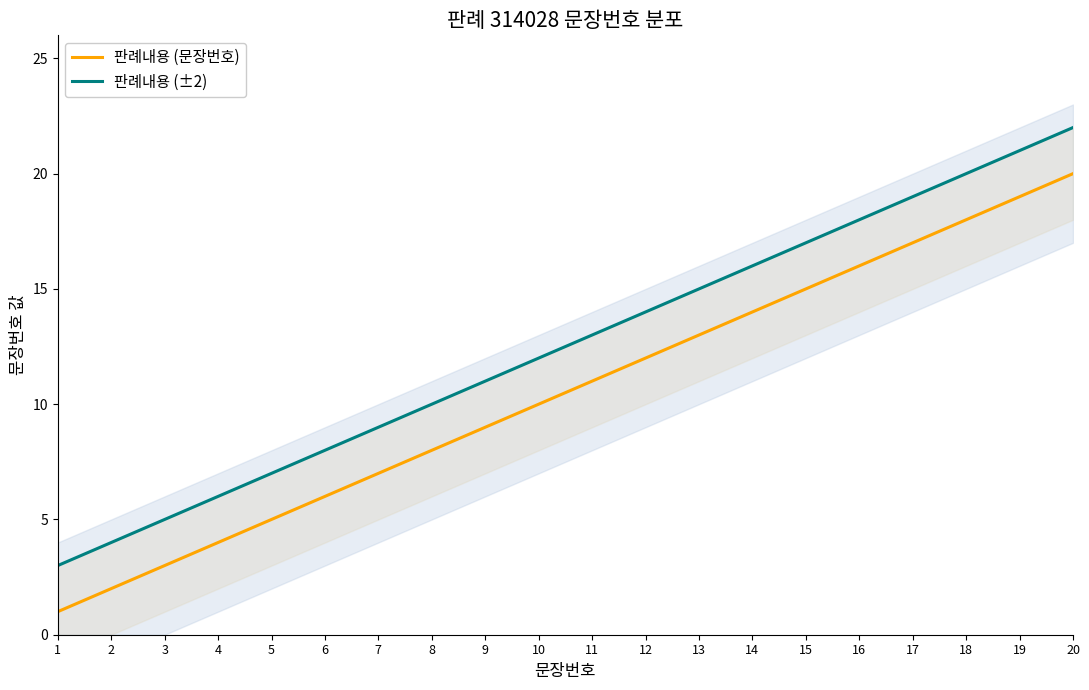

True or false: 판례내용 (문장번호) and 판례내용 (±2) intersect in this chart.

False